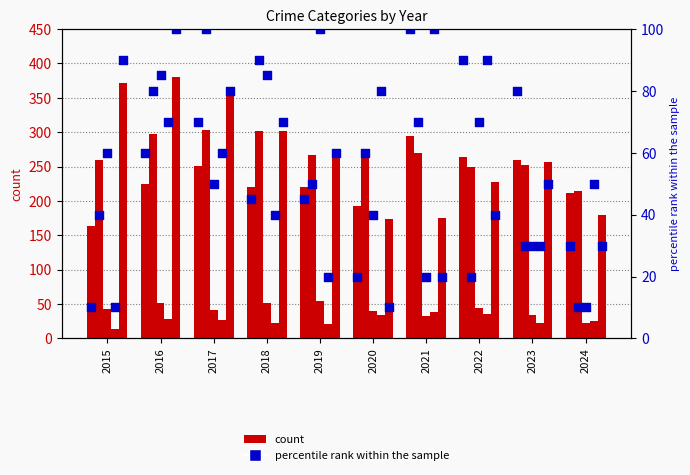

At which category is the sum across all series the highest?

2016